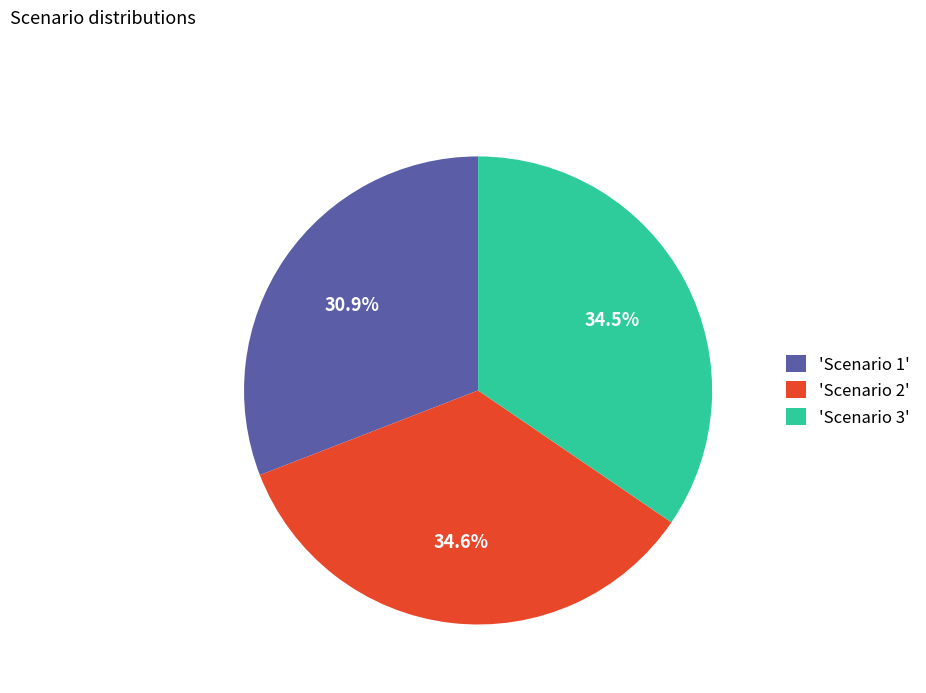

To the nearest percent, what is the average slice percentage?

33%